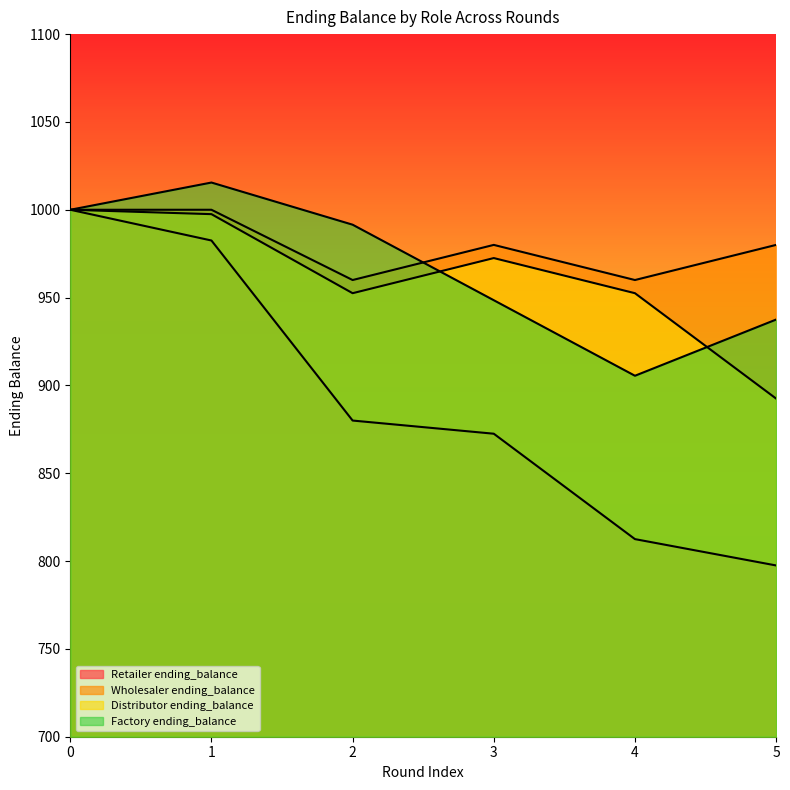

How many lines are shown in the chart?

4